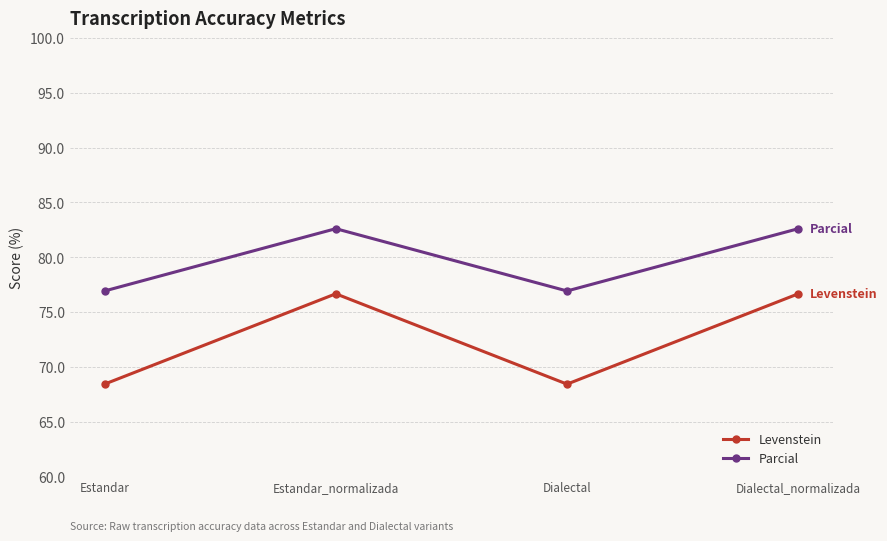

How many lines are shown in the chart?

2